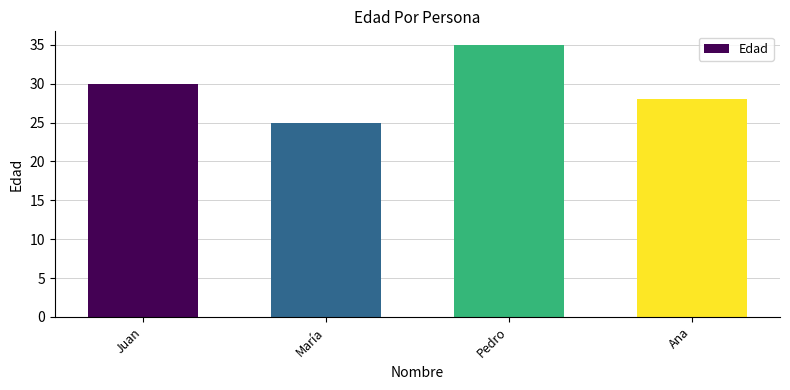

Reading right to left, list all the values displayed in this chart.

28	35	25	30